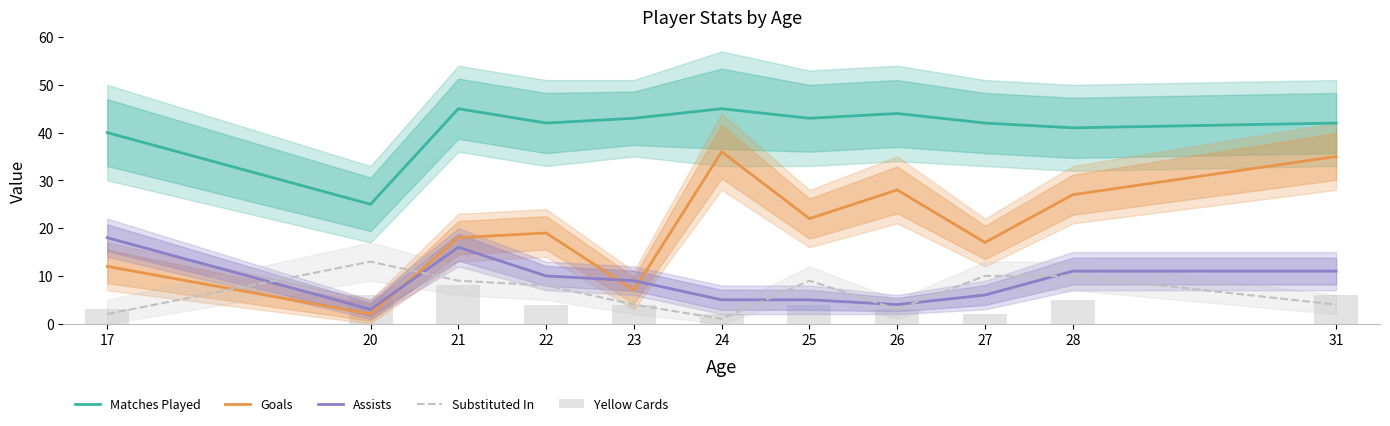

What is the maximum value for Assists?

18